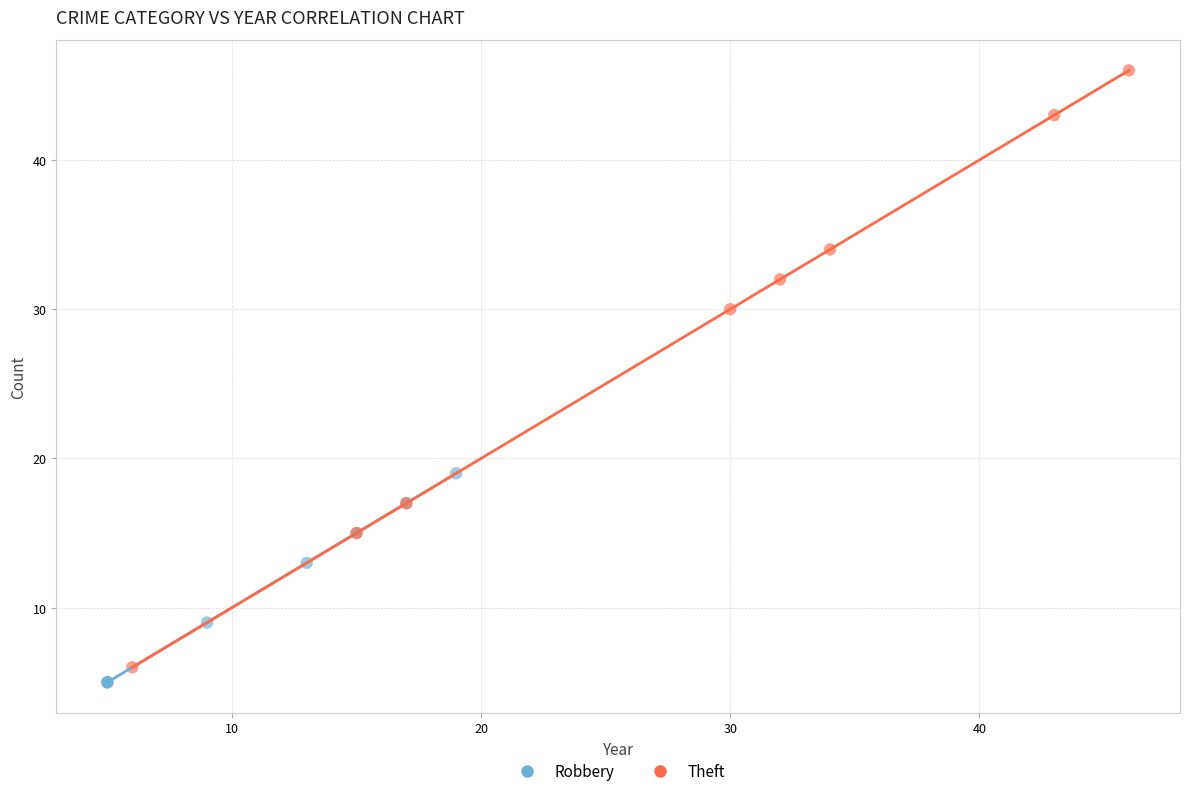

Which series has the largest Y range (max minus min)?

Theft